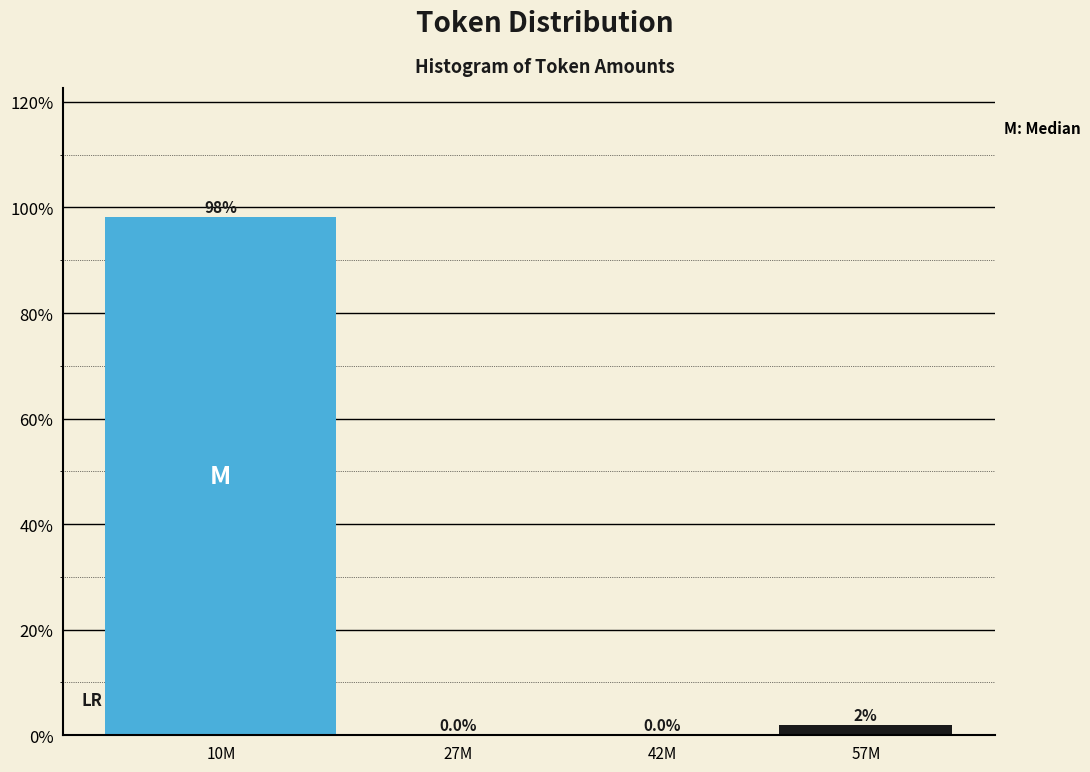

Between 57M and 27M, which is larger?

57M